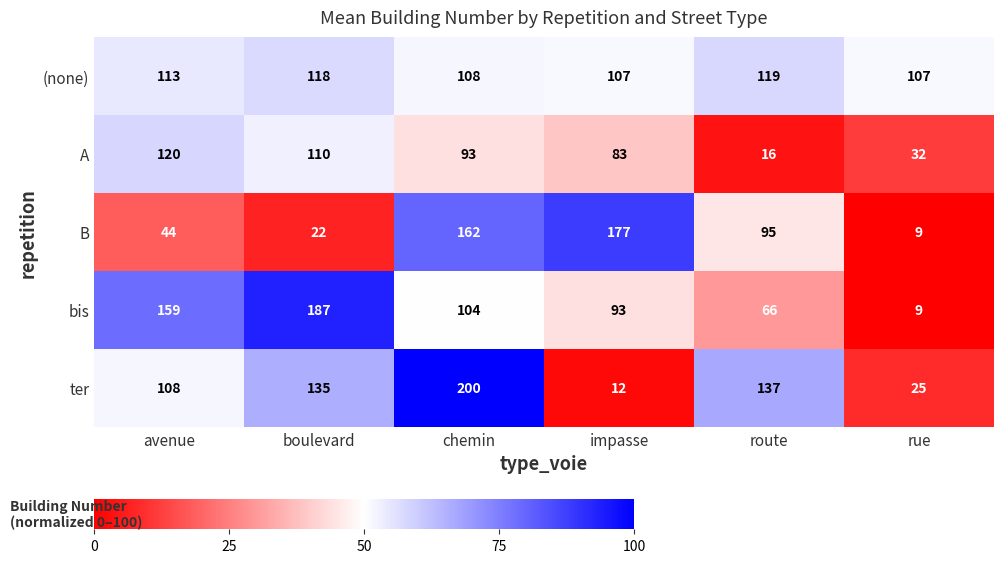

What is the average value of the A series?

76